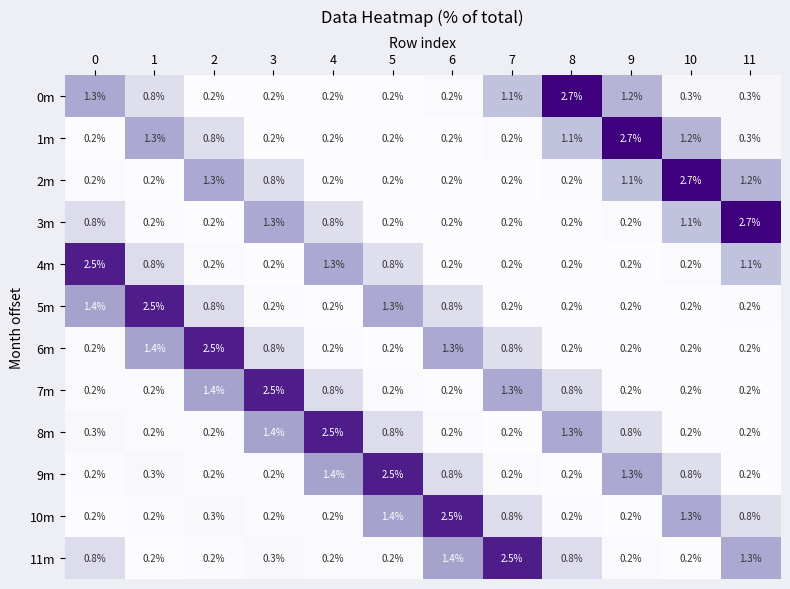

Is it true that 0m equals 0.2 at 5?

True